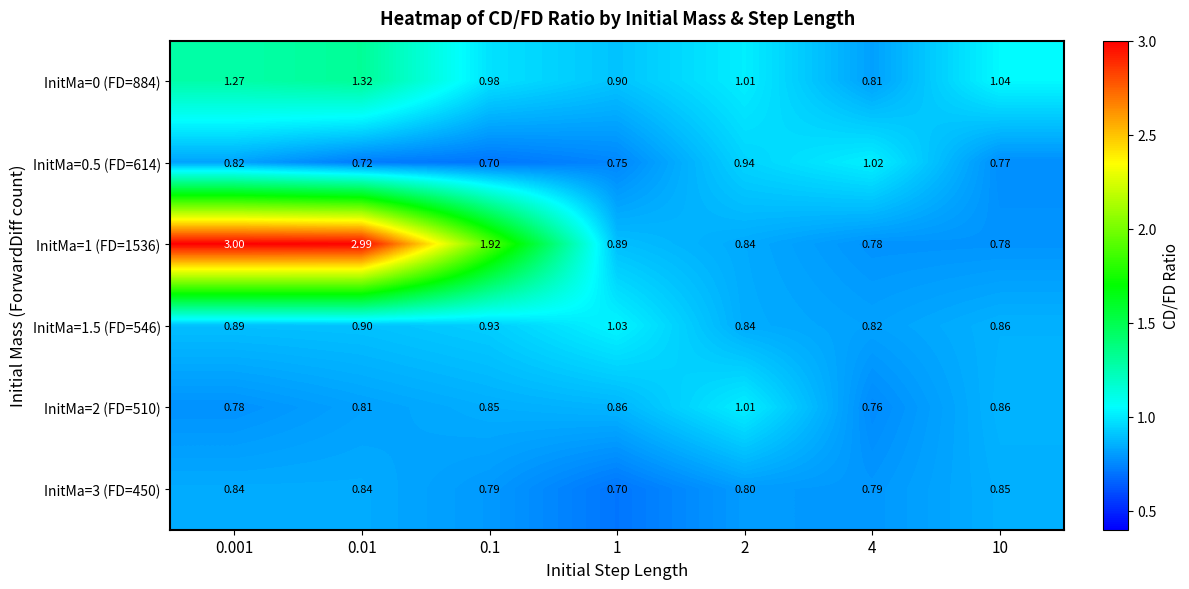

Is the value of InitMa=1 (FD=1536) at 0.01 greater than the value of InitMa=0 (FD=884) at 10?

Yes